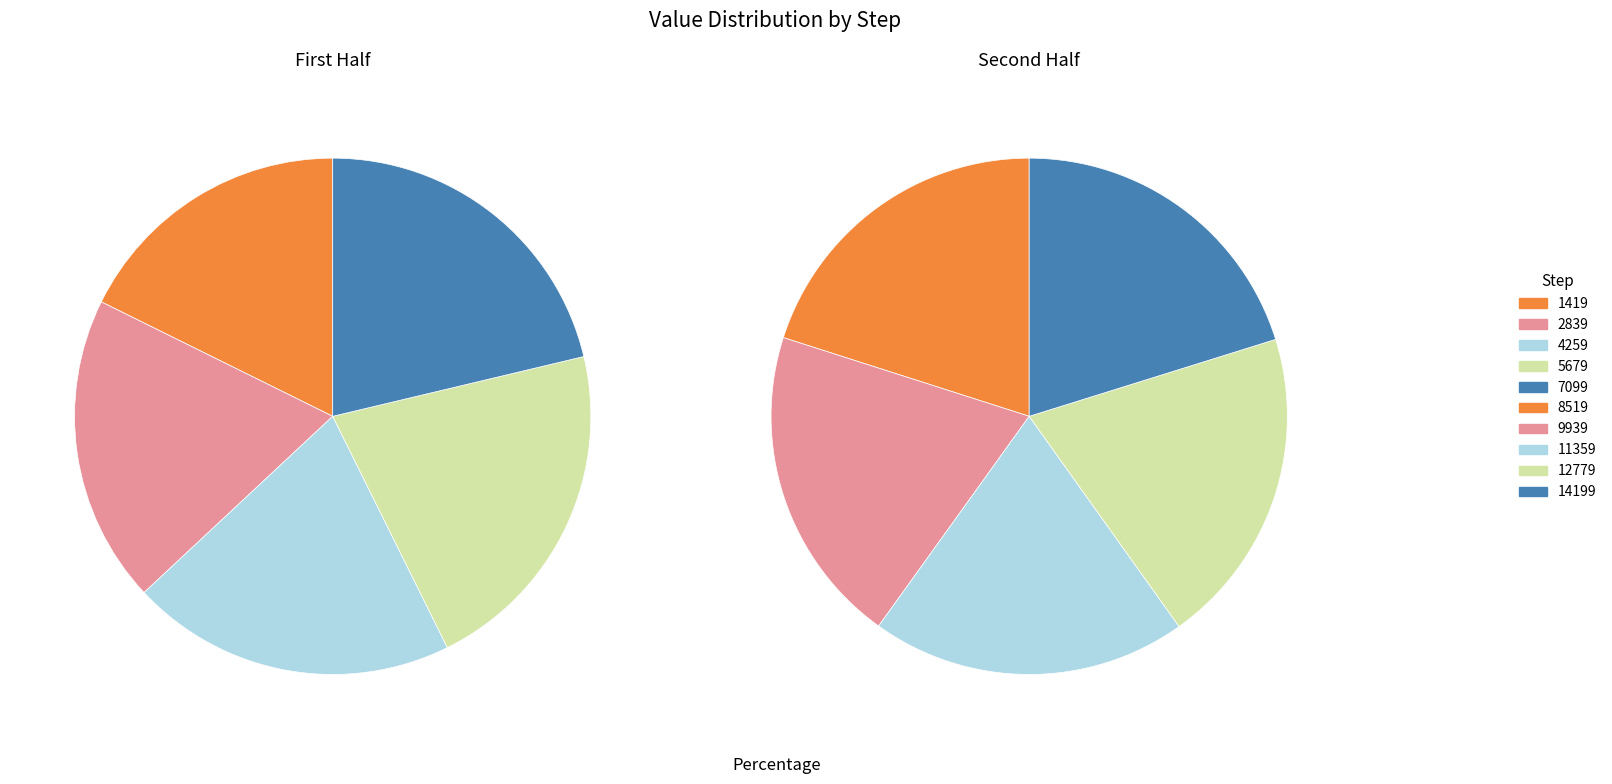

How many segments does this pie chart have?

10